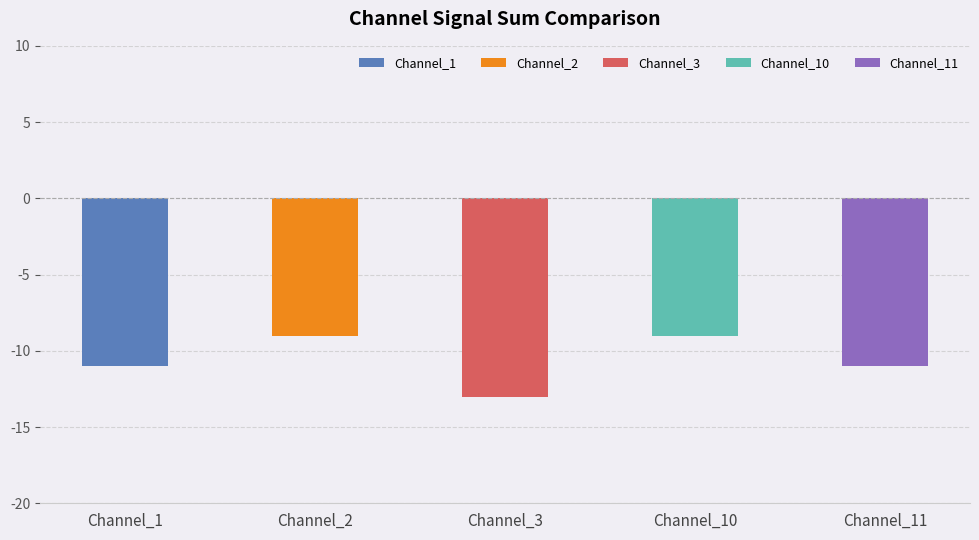

Reading right to left, extract all data points from this chart.

Channel_11=-11	Channel_10=-9	Channel_3=-13	Channel_2=-9	Channel_1=-11